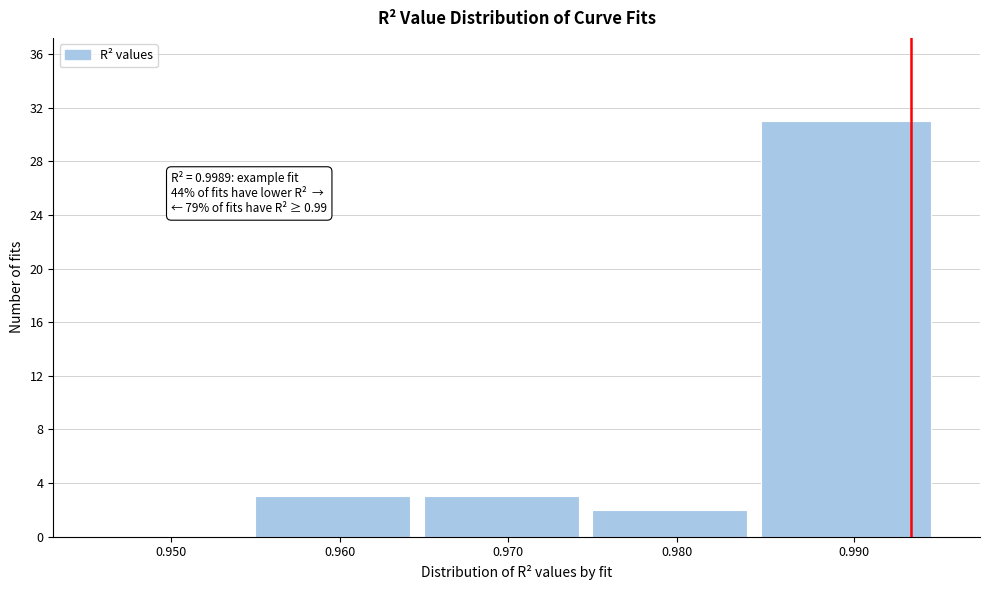

Reading right to left, what are all the values shown in this chart?

0.990=31	0.980=2	0.970=3	0.960=3	0.950=0